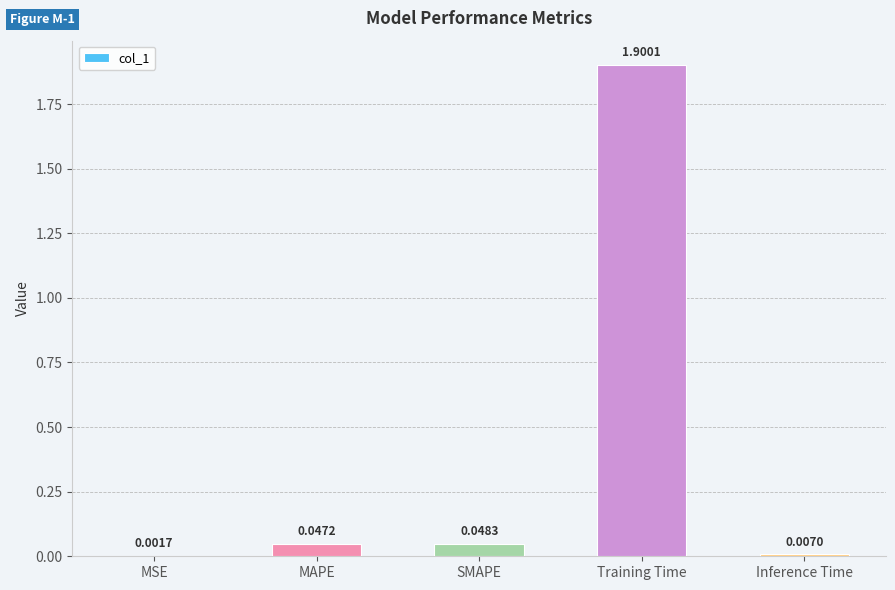

The chart shows a value of 1.9 at Training Time. True or false?

True